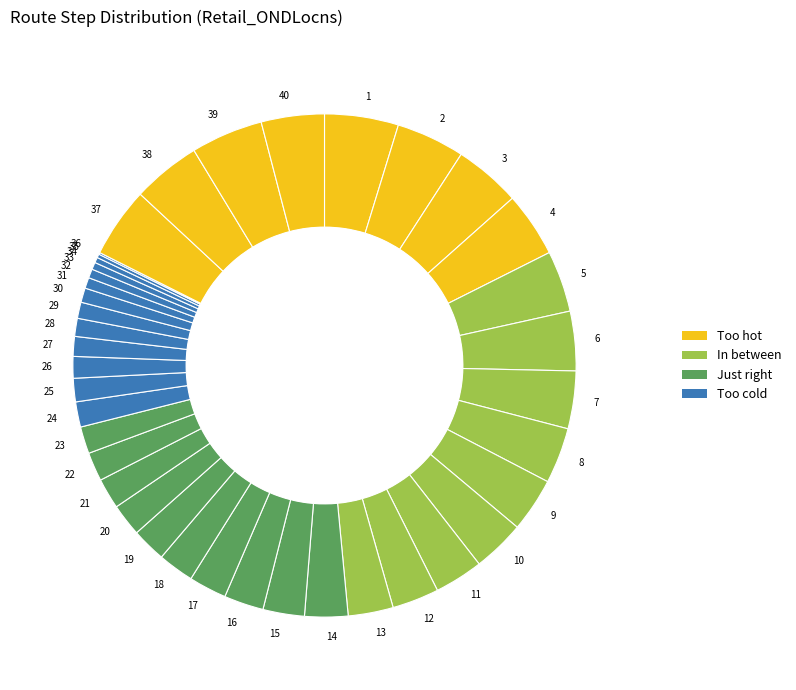

Which has a higher value, 26 or 6?

6